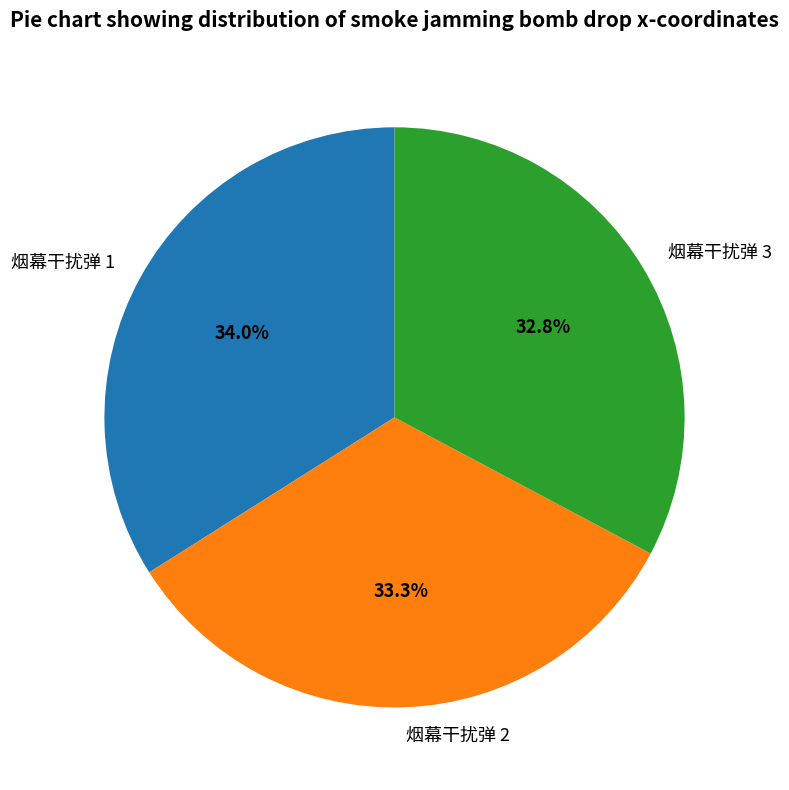

Which category has the biggest portion of the pie?

烟幕干扰弹 1